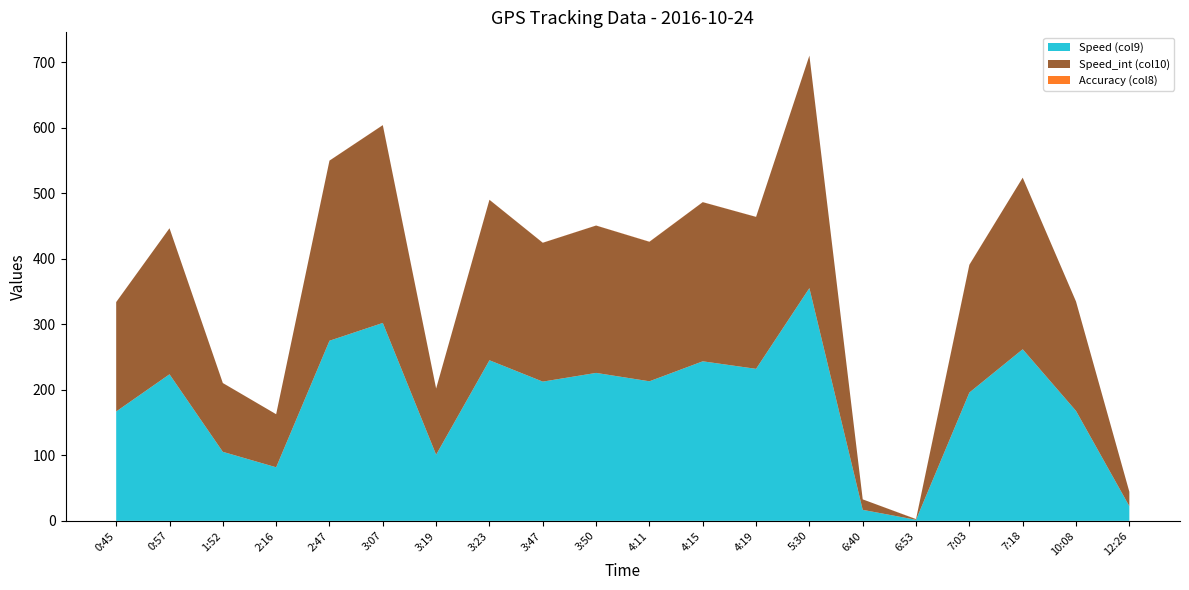

Reading left to right, list all the values displayed in this chart.

Speed (col9): 167.0	223.8	105.4	81.8	275.0	302.2	101.0	245.2	212.6	225.9	213.1	243.6	232.1	355.4	16.8	1.6	195.9	262.0	167.9	22.4
Speed_int (col10): 167.0	223.0	105.0	81.0	275.0	302.0	101.0	245.0	212.0	225.0	213.0	243.0	232.0	355.0	16.0	1.0	195.0	262.0	167.0	22.0
Accuracy (col8): 0.1	0.0	0.1	0.0	0.1	0.1	0.1	0.1	0.1	0.1	0.2	0.1	0.1	0.0	0.0	0.2	0.2	0.0	0.0	0.0